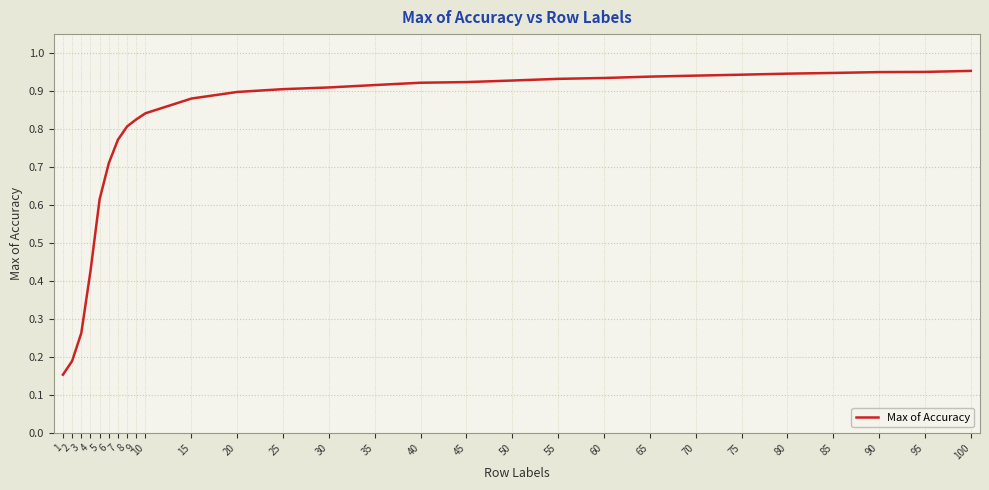

Does the chart display data point markers on the line(s)?

No